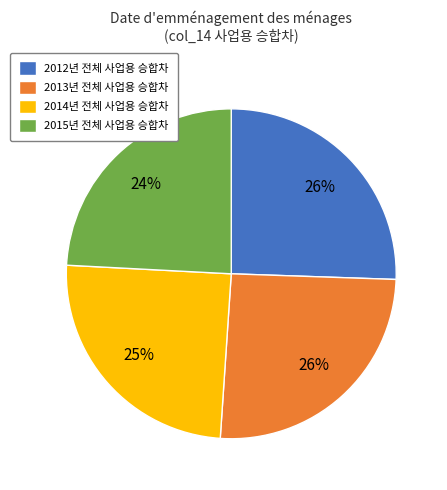

What is the ratio of the value at 2014년 전체 사업용 승합차 to the value at 2012년 전체 사업용 승합차?

1.0